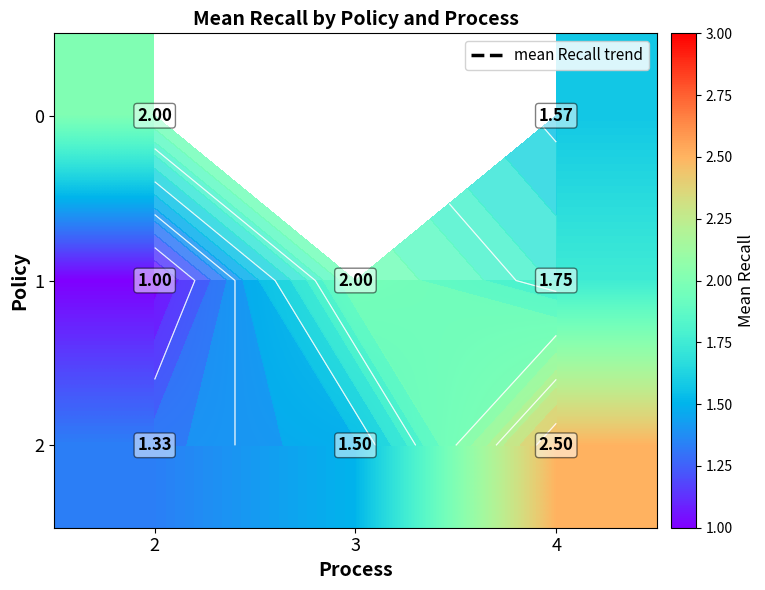

Which label corresponds to the smallest value in the chart?

2